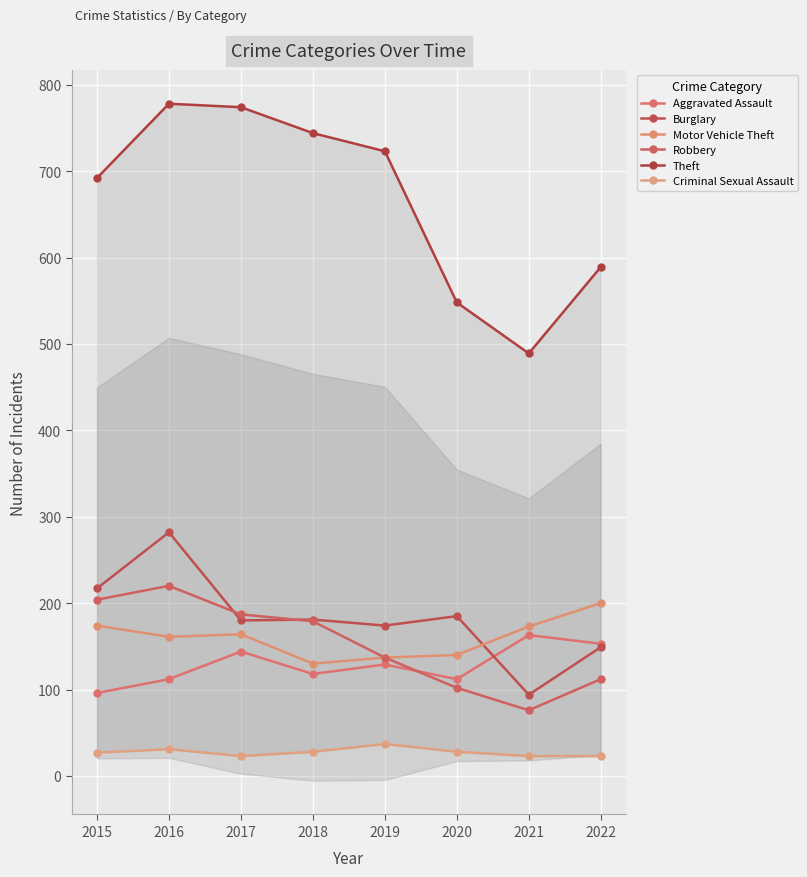

Which has a higher value, 2017 or 2022?

2022